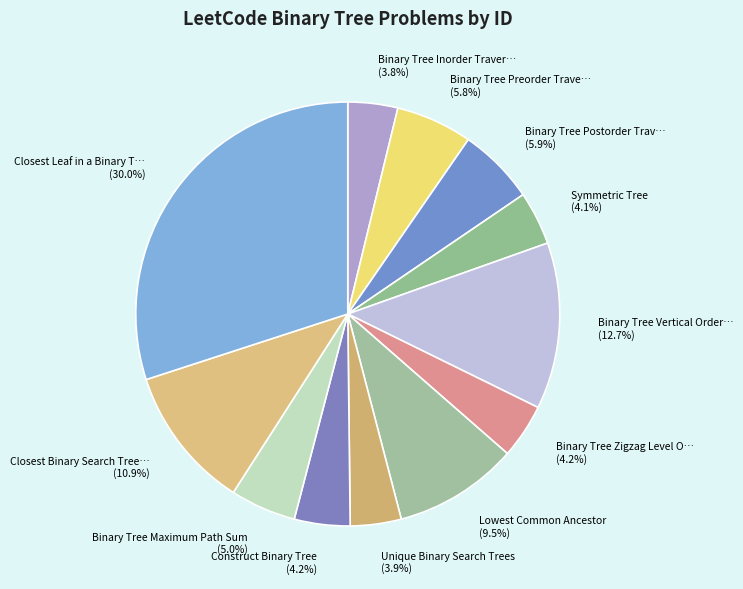

What is the largest slice in the pie chart?

Closest Leaf in a Binary Tree